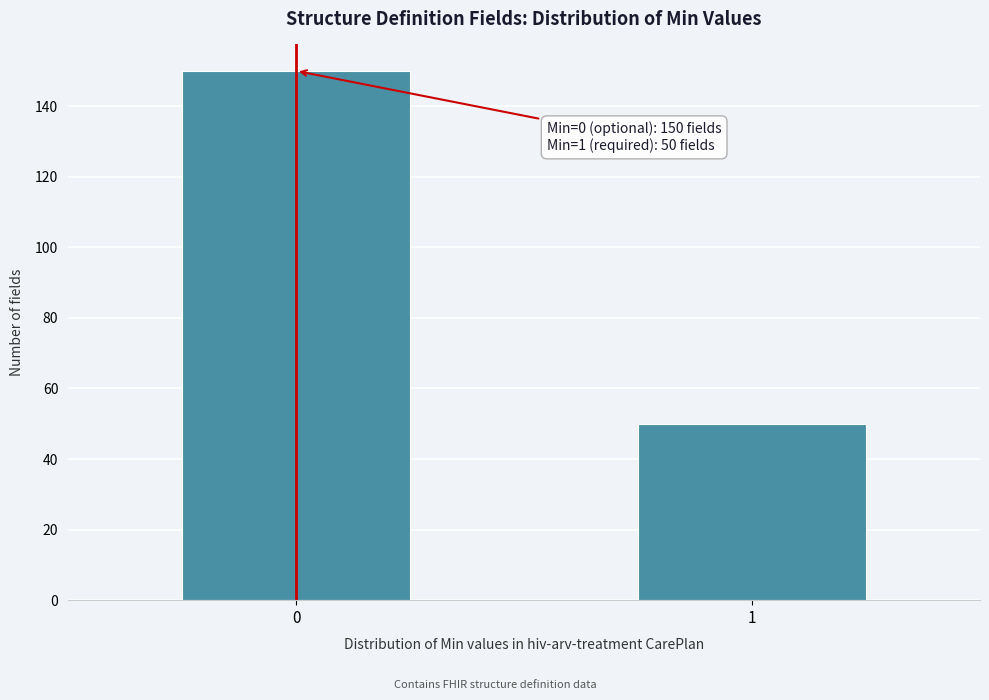

Reading left to right, what are all the values shown in this chart?

0=150	1=50